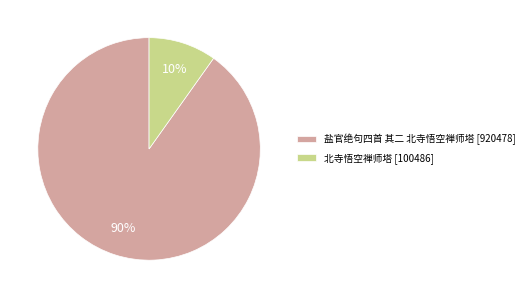

How many segments does this pie chart have?

2